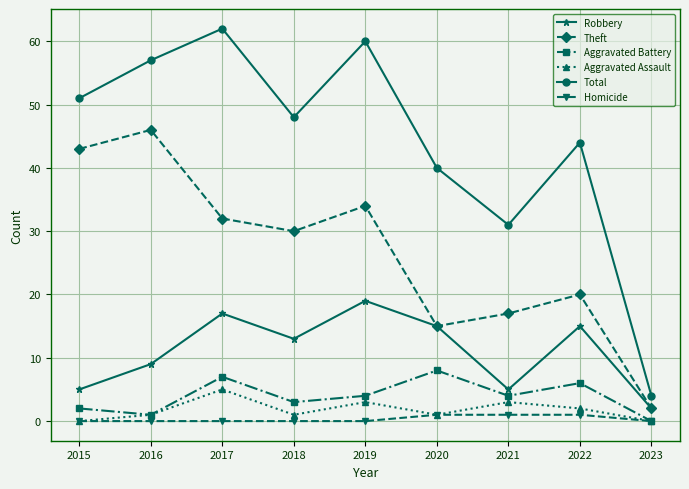

True or false: Aggravated Assault has more than 0 points higher than both neighbors.

True